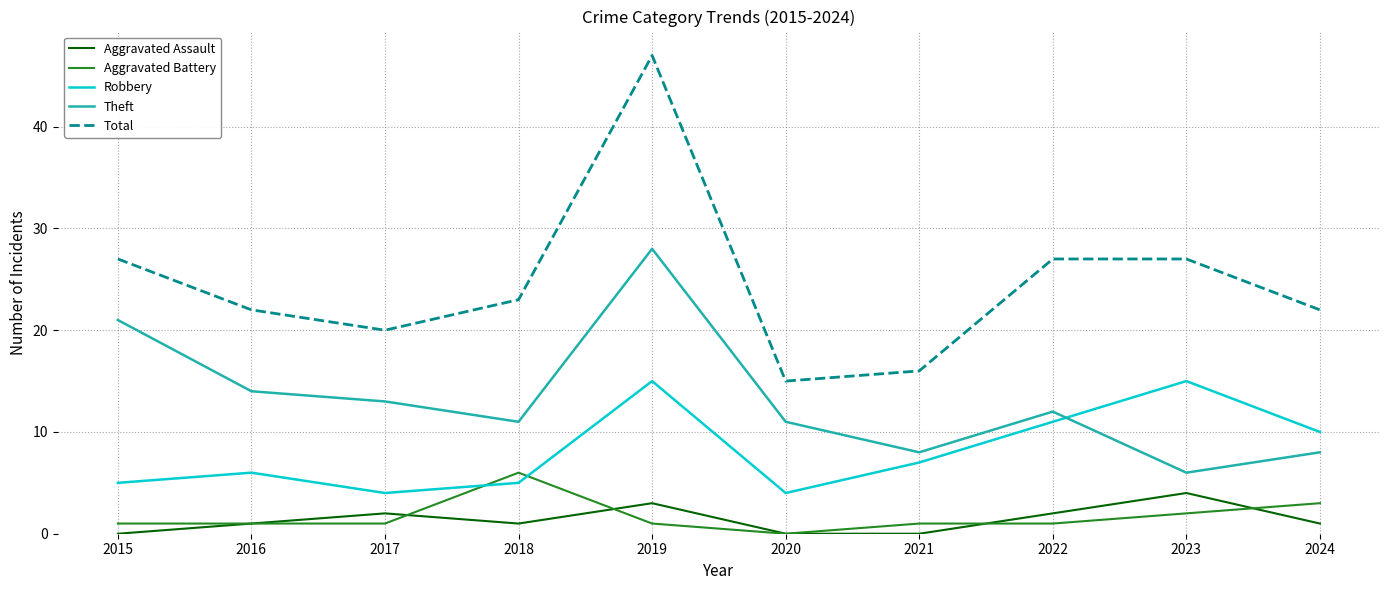

At how many categories does at least one series exceed 44?

1